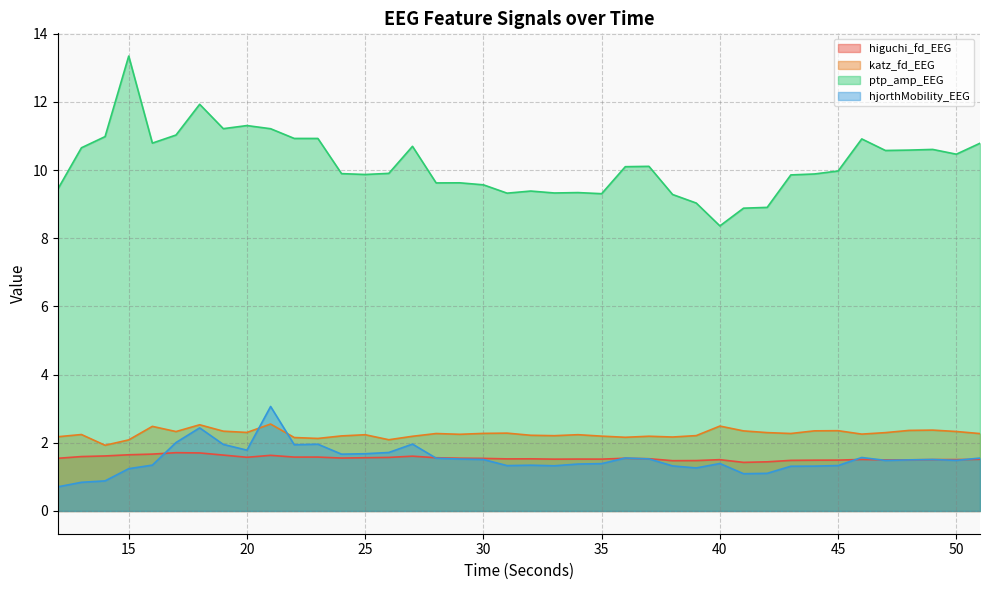

How many data points in hjorthMobility_EEG are less than 1?

3